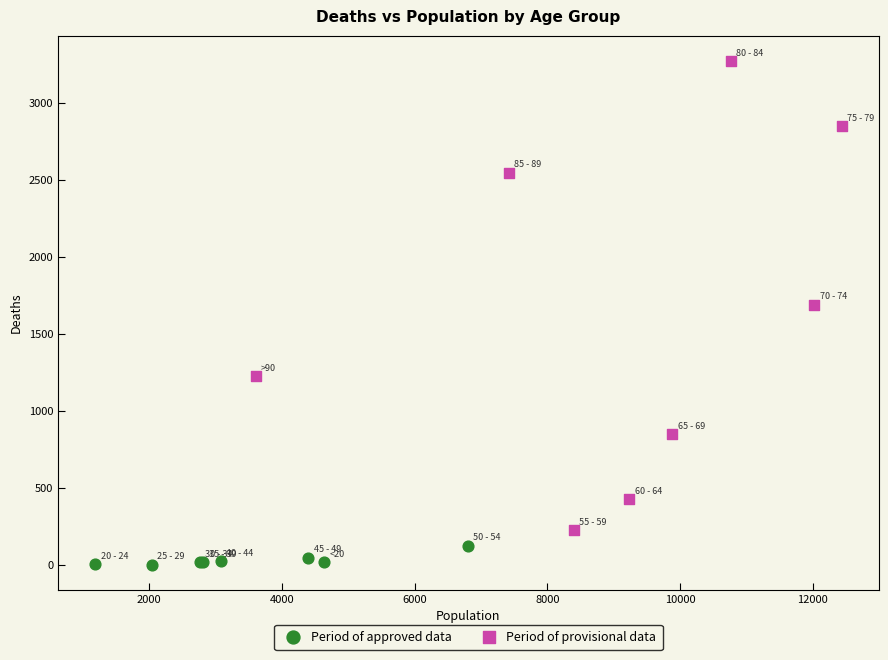

What are all the series names shown in the legend?

Period of approved data, Period of provisional data